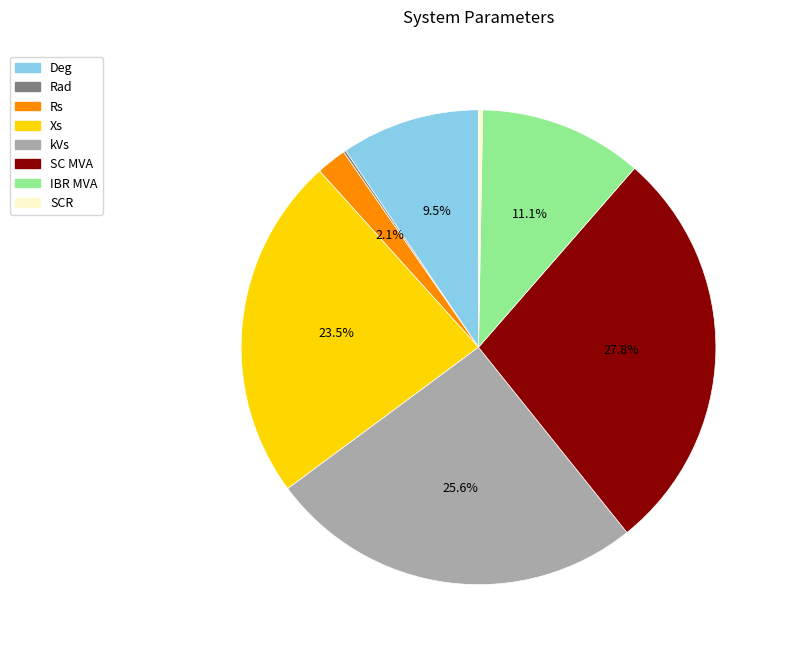

What is the largest slice in the pie chart?

SC MVA